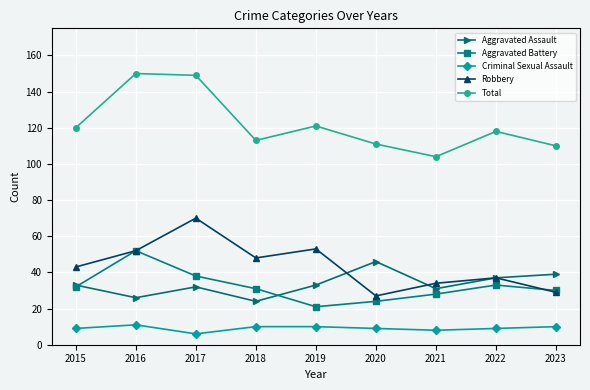

What is the value of the Aggravated Assault point at the 7th from the left?

31